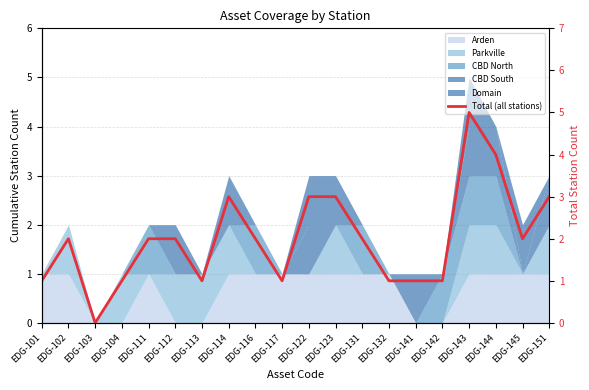

List the labels in order of value, largest first.

EDG-143, EDG-144, EDG-114, EDG-122, EDG-123, EDG-151, EDG-102, EDG-111, EDG-112, EDG-116, EDG-131, EDG-145, EDG-101, EDG-104, EDG-113, EDG-117, EDG-132, EDG-141, EDG-142, EDG-103